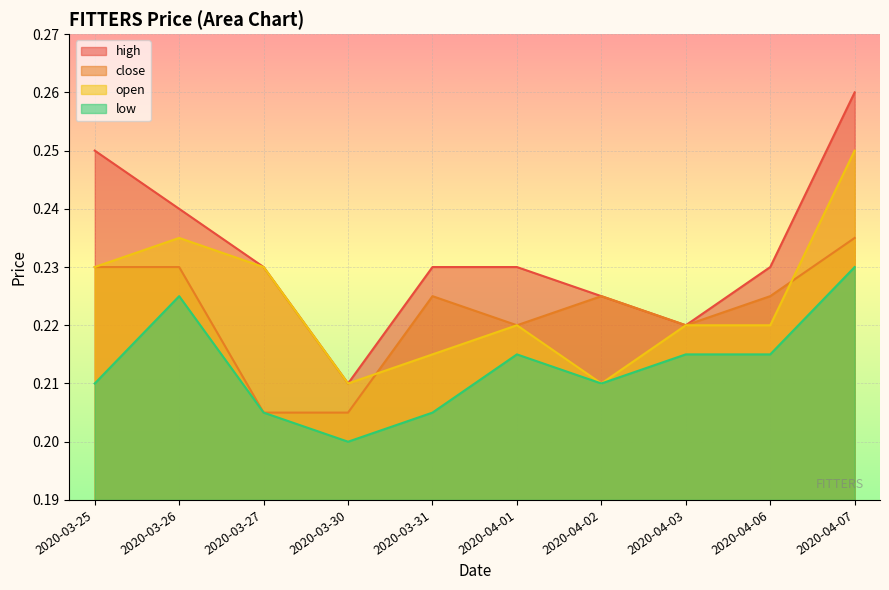

At 2020-03-26, list the series in order from largest to smallest.

high, open, close, low